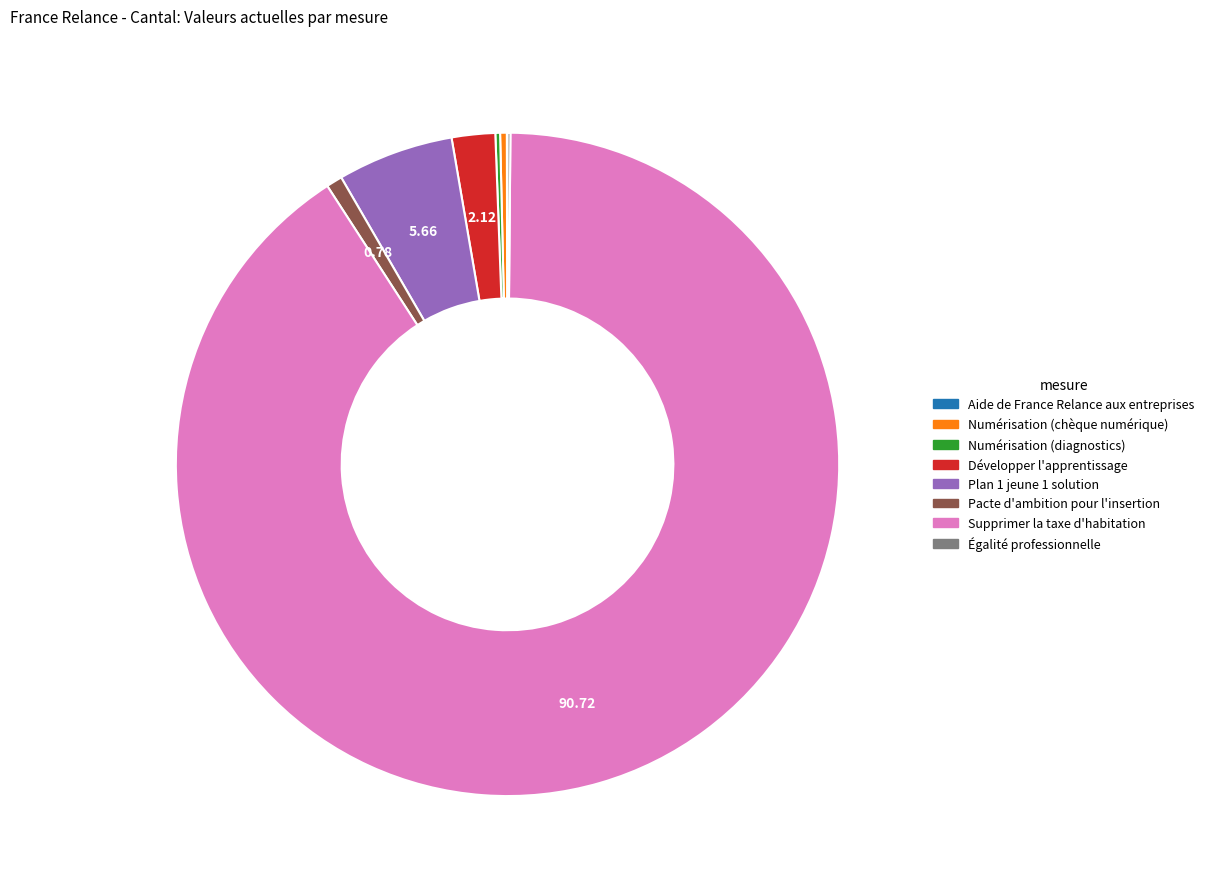

What is the largest slice in the pie chart?

Supprimer la taxe d'habitation